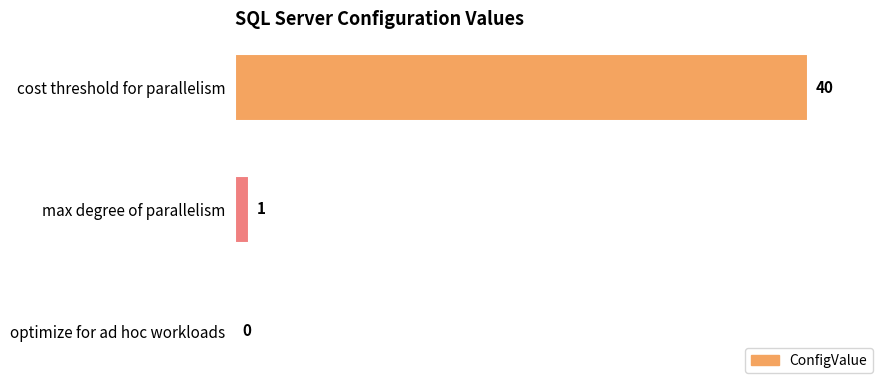

Which label corresponds to the largest value in the chart?

cost threshold for parallelism